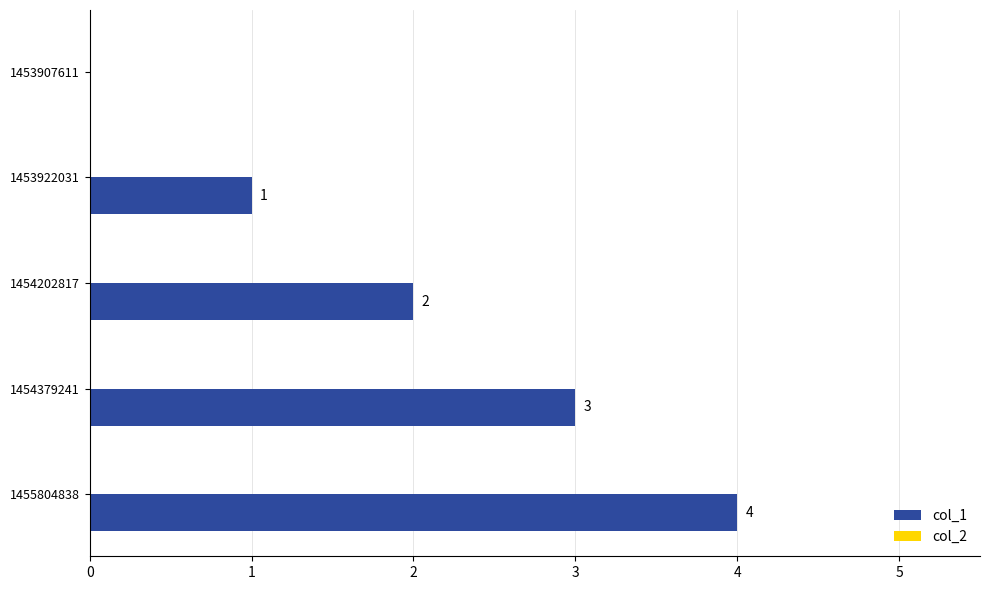

Are the bars horizontal?

Yes